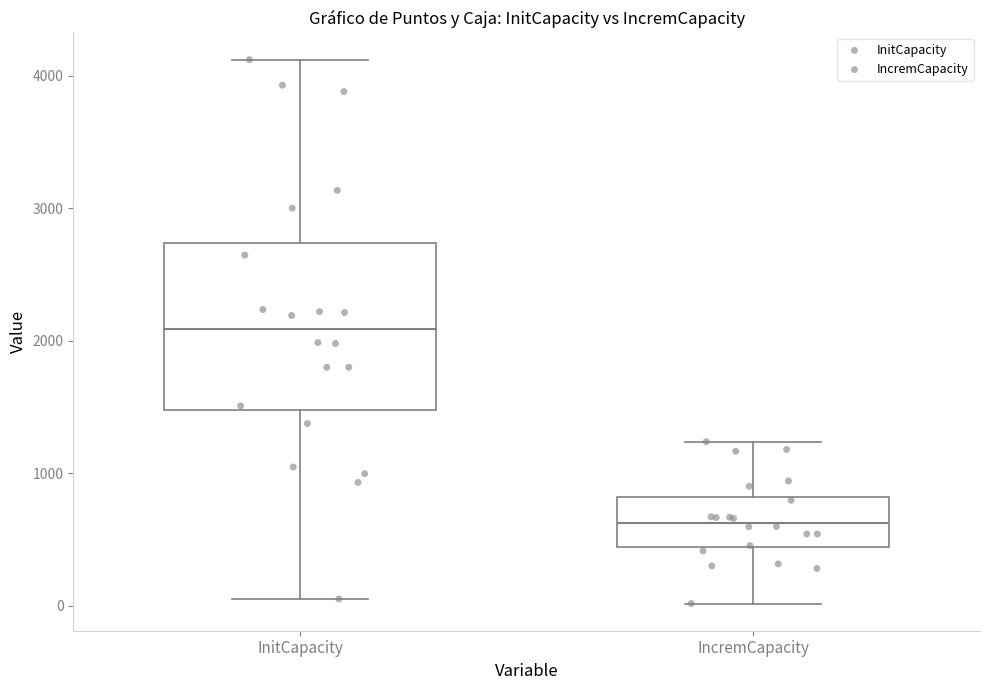

Reading left to right, transcribe this box plot: for each box, give where its median line is, the range the box spans, and where its two whiskers end, as read against the y-axis. The values are not printed on the chart, so give them approximately, as read against the axis.

InitCapacity: median 2100, box 1500 to 2700, whiskers 0 to 4100
IncremCapacity: median 600, box 400 to 800, whiskers 0 to 1200